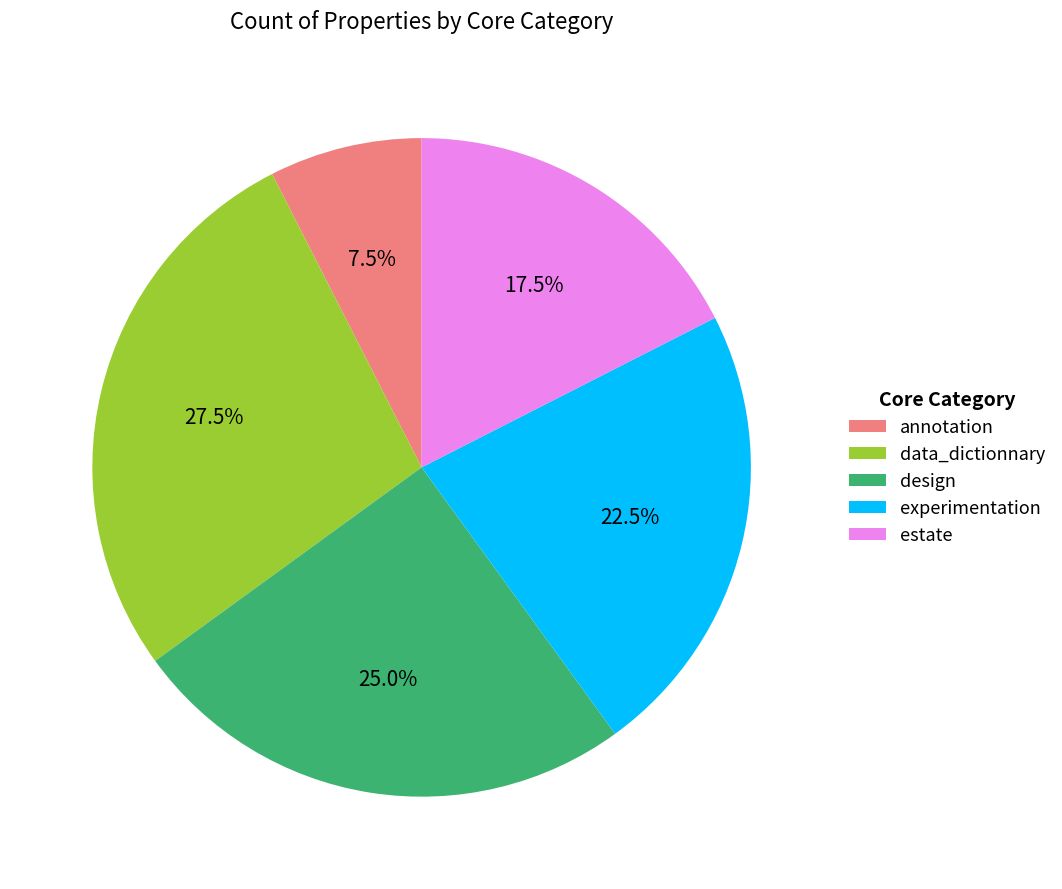

To the nearest percent, what is the difference between the estate and annotation slice percentages?

10%